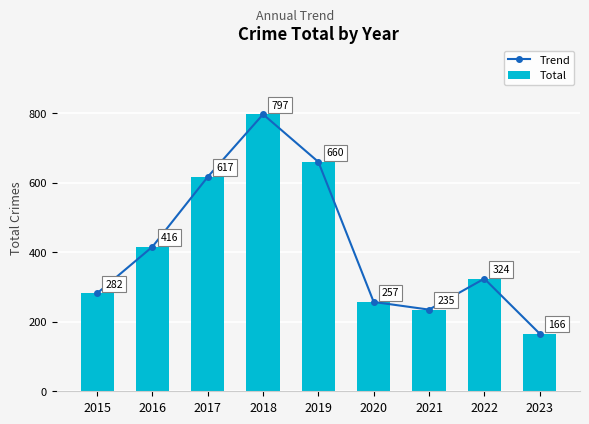

Which series has the largest total across all categories?

Trend